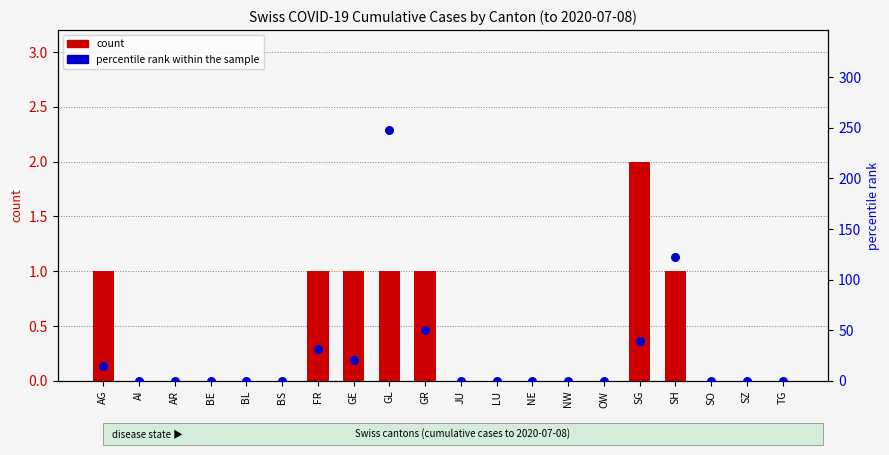

Which series has the largest Y range (max minus min)?

percentile rank within the sample